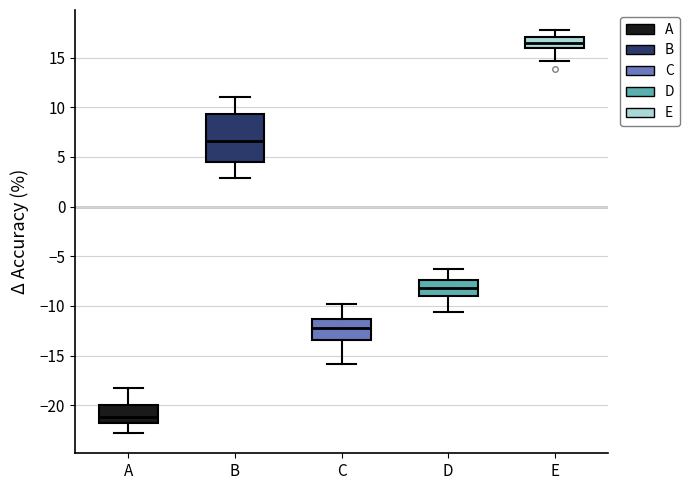

Reading left to right, transcribe this box plot: for each box, give where its median line is, the range the box spans, and where its two whiskers end, as read against the y-axis. The values are not printed on the chart, so give them approximately, as read against the axis.

A: median -21.0, box -22.0 to -20.0, whiskers -23.0 to -18.0
B: median 6.5, box 4.5 to 9.5, whiskers 3.0 to 11.0
C: median -12.5, box -13.5 to -11.5, whiskers -16.0 to -10.0
D: median -8.0, box -9.0 to -7.5, whiskers -10.5 to -6.5
E: median 16.5, box 16.0 to 17.0, whiskers 14.5 to 18.0